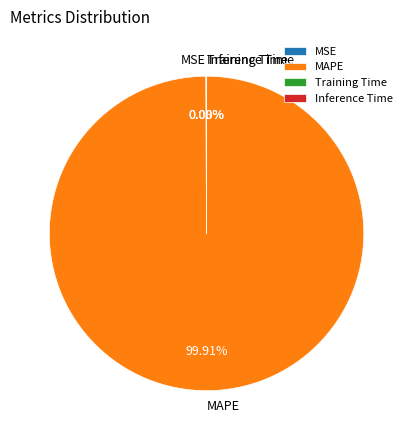

Which slice represents more than half of the pie?

MAPE